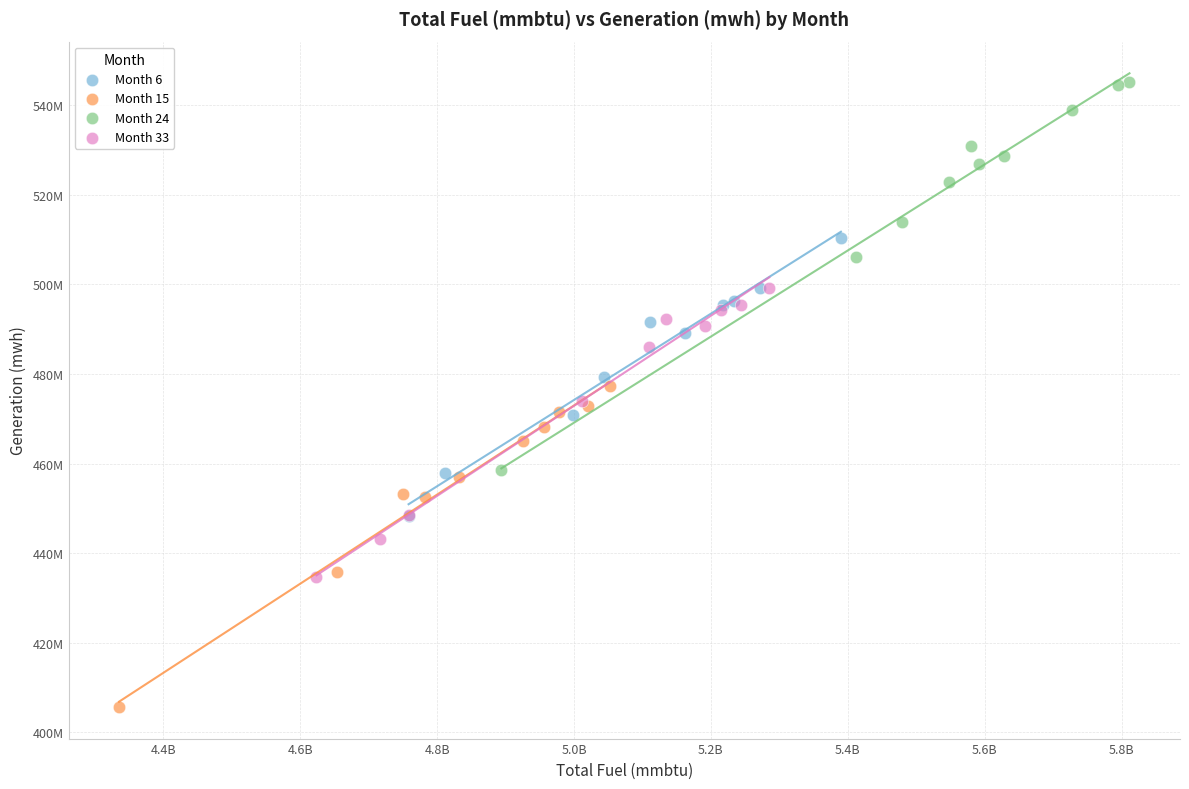

What are all the series names shown in the legend?

Month 6, Month 15, Month 24, Month 33